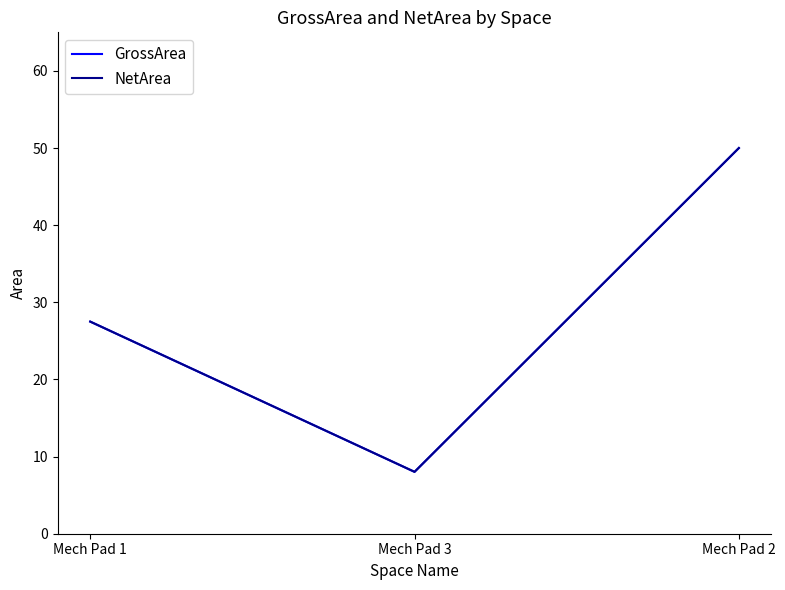

The GrossArea series shows 6.7 at Mech Pad 1. True or false?

False